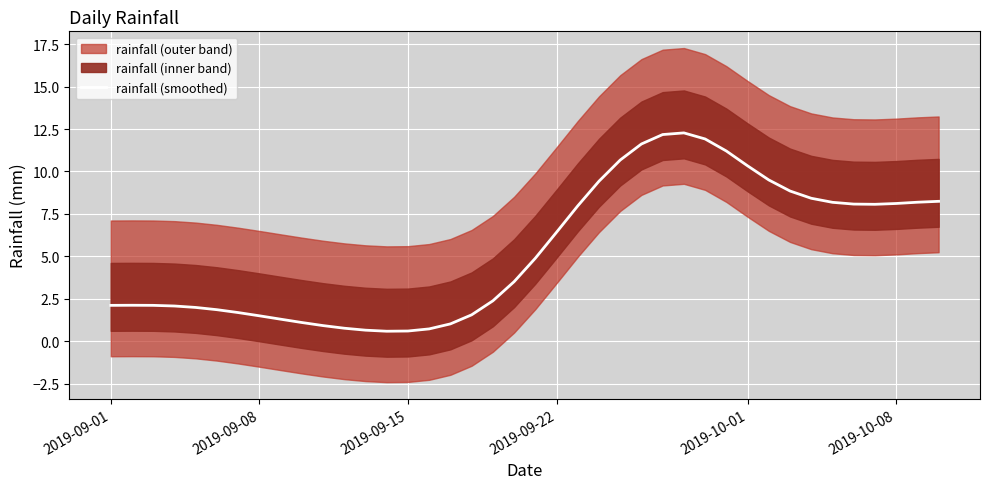

What is the sum of all values?

215.0